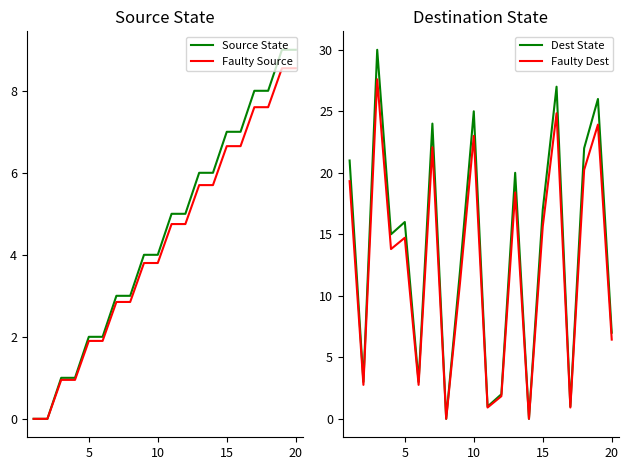

What is the highest value of the Faulty Dest series?

27.6